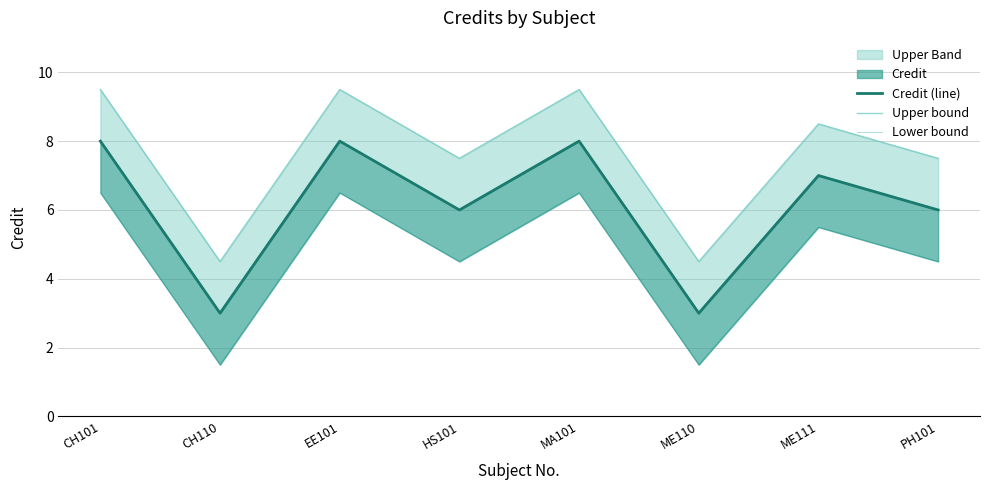

Which series has the largest total across all categories?

Upper bound